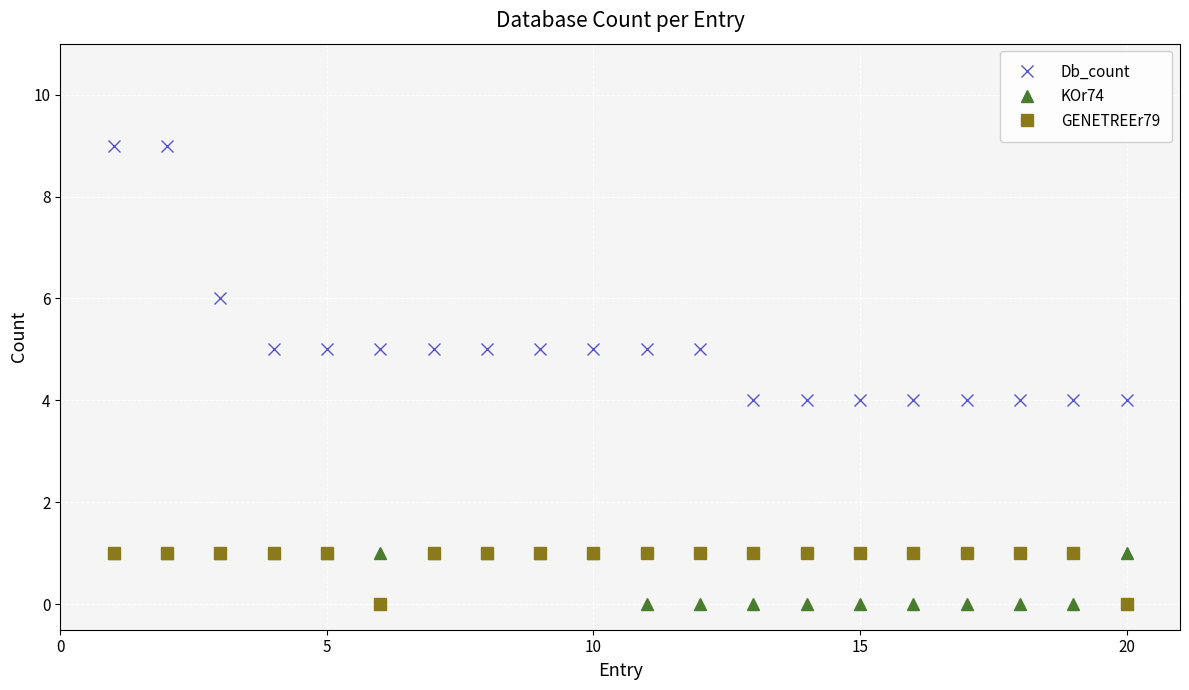

Which series has the largest total across all categories?

Db_count